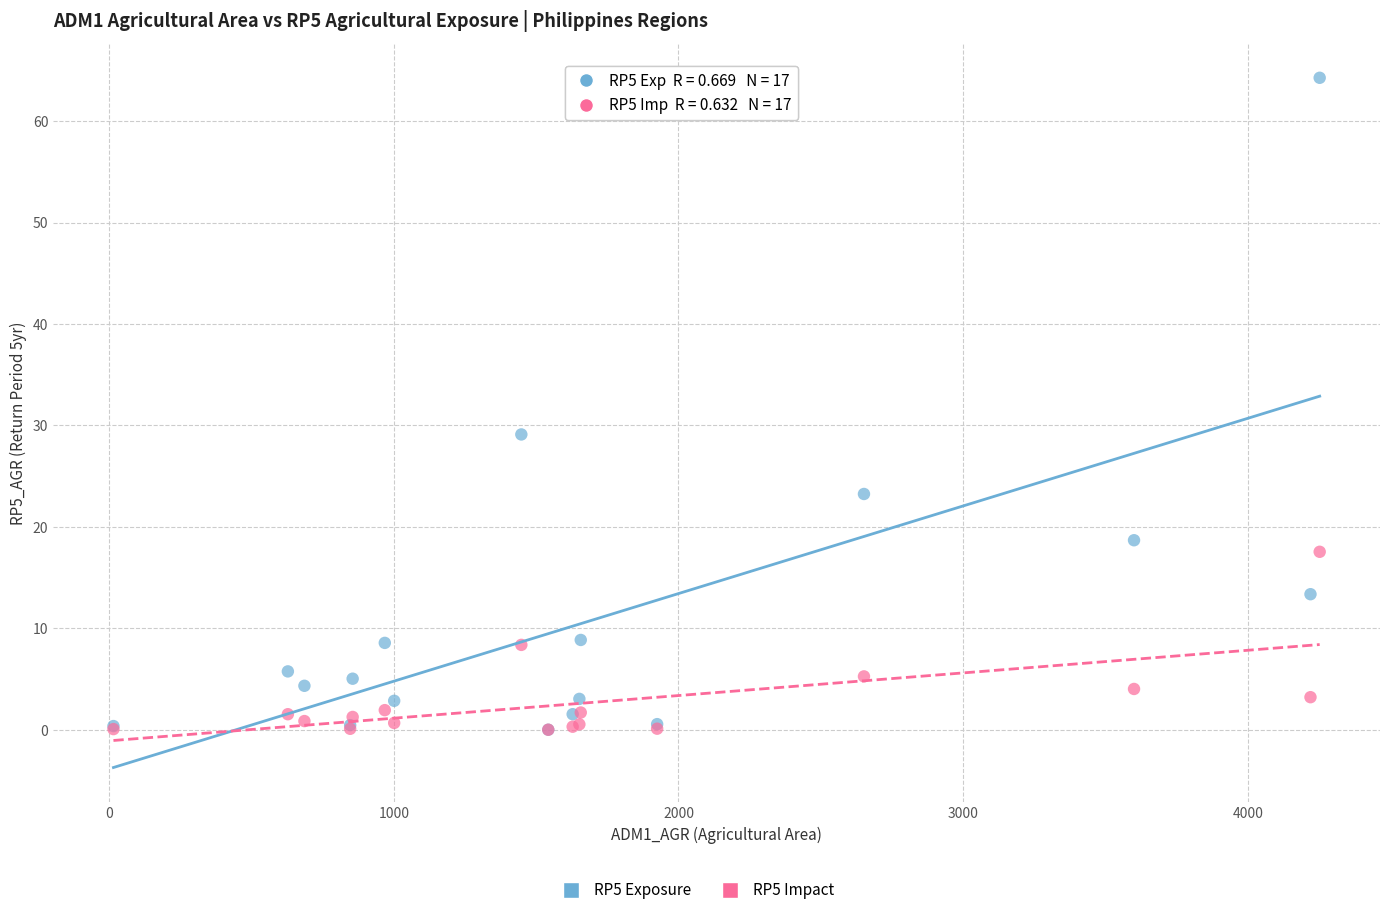

Across all series, what Y value is closest to 32?

29.1